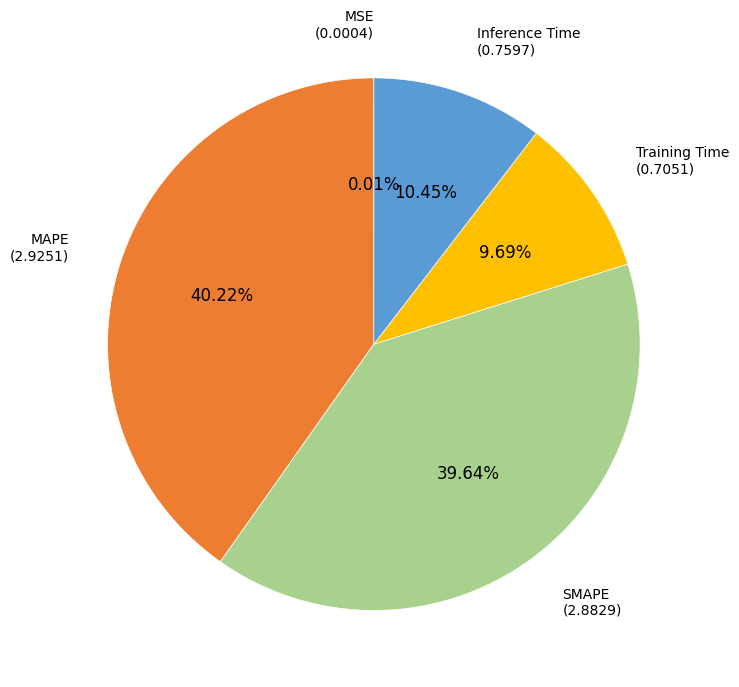

Is there any slice that represents more than half of the pie?

No